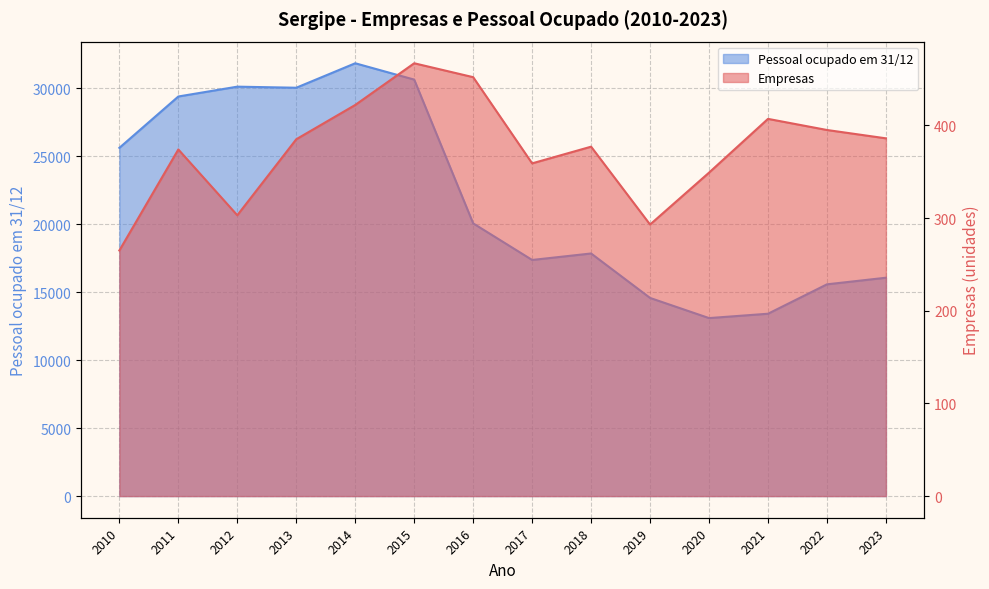

Which label corresponds to the largest value in the chart?

2014